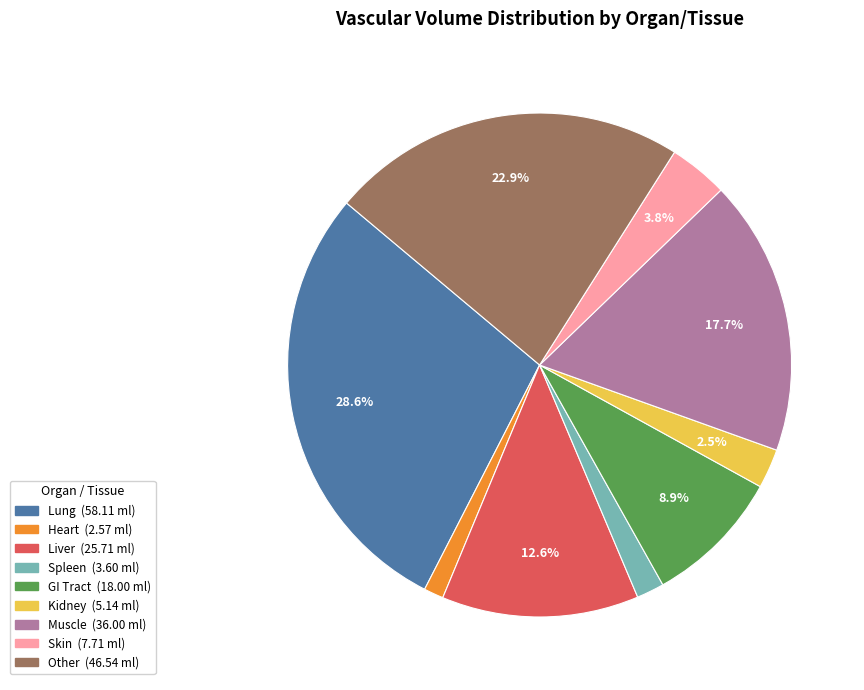

Is it true that GI Tract is 9% of the pie?

True